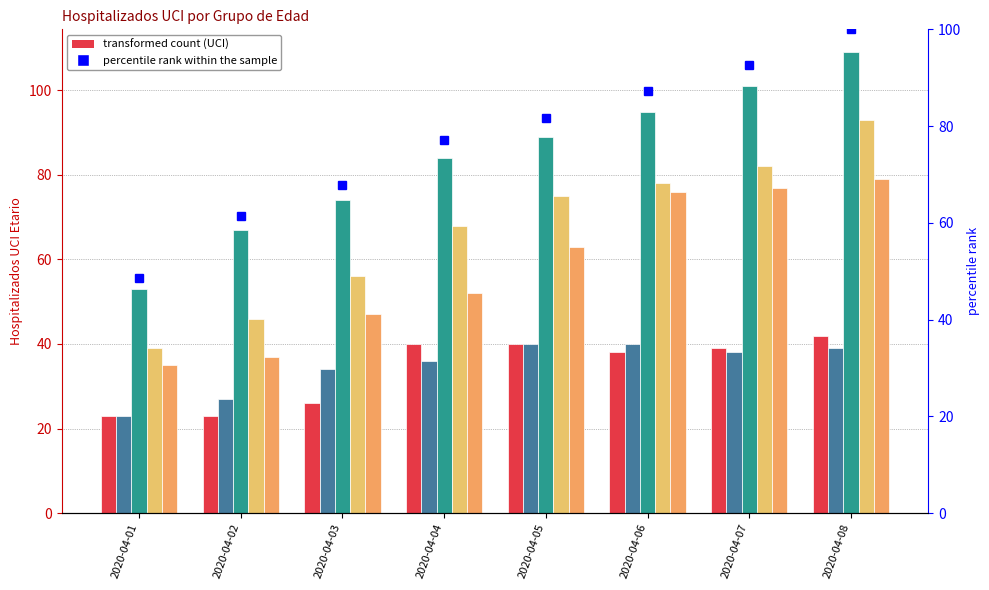

Which series has the largest total across all categories?

percentile rank within the sample